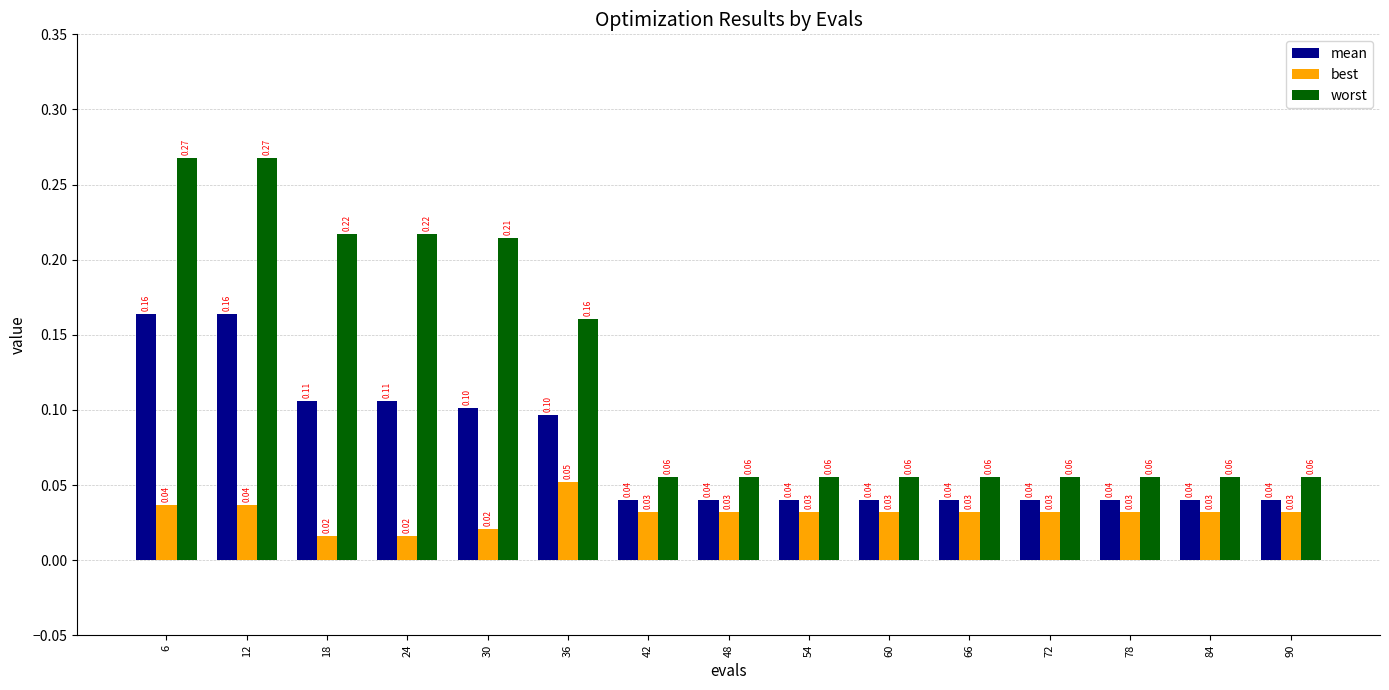

List the series in order of their overall mean, highest first.

worst, mean, best